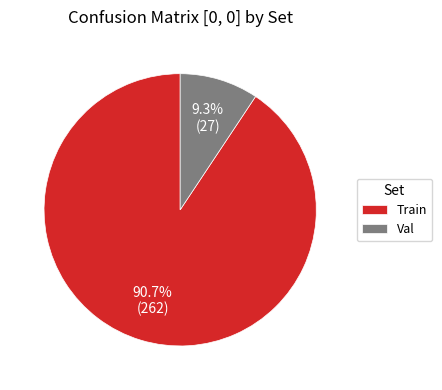

Which category has the smallest portion of the pie?

Val